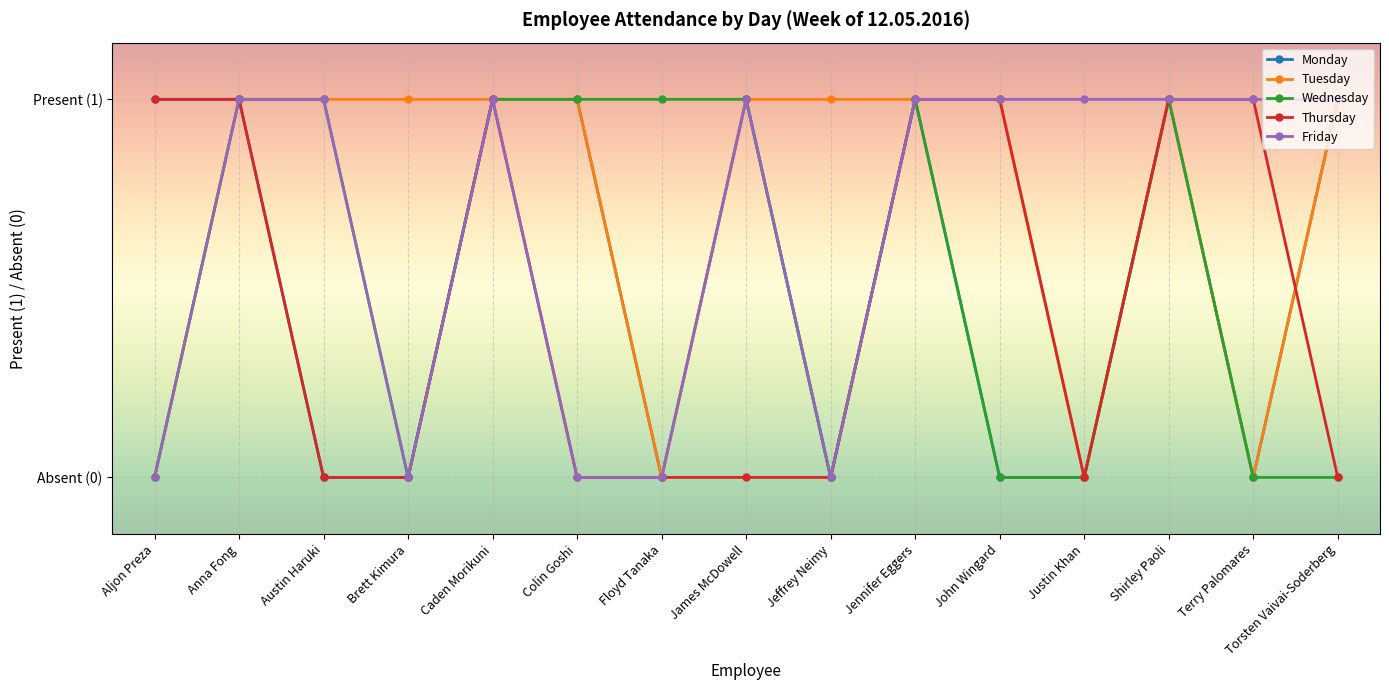

What is the average value of the Tuesday series?

1